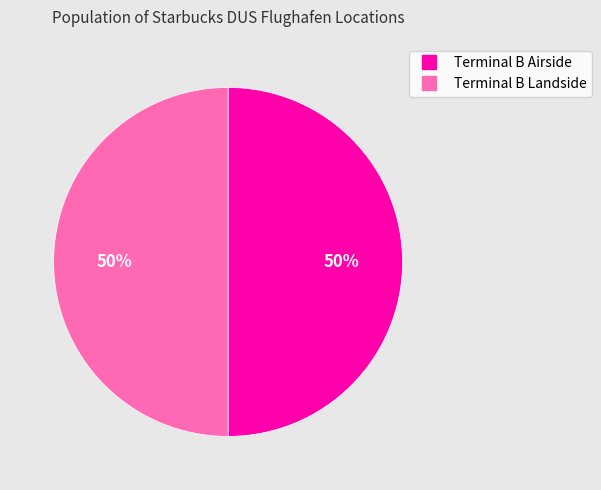

Count the number of slices in the pie.

2